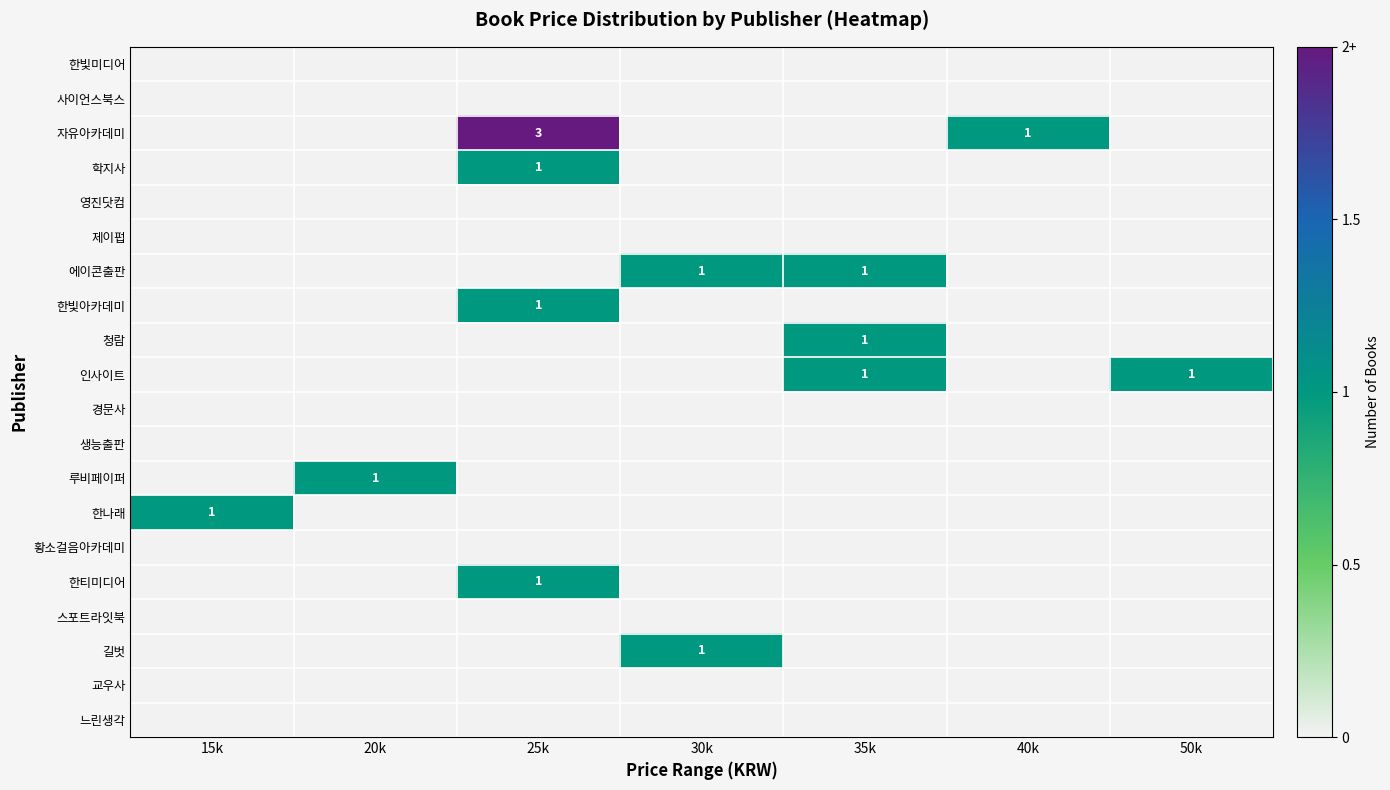

Which category has the highest value in the 한빛아카데미 series?

25k